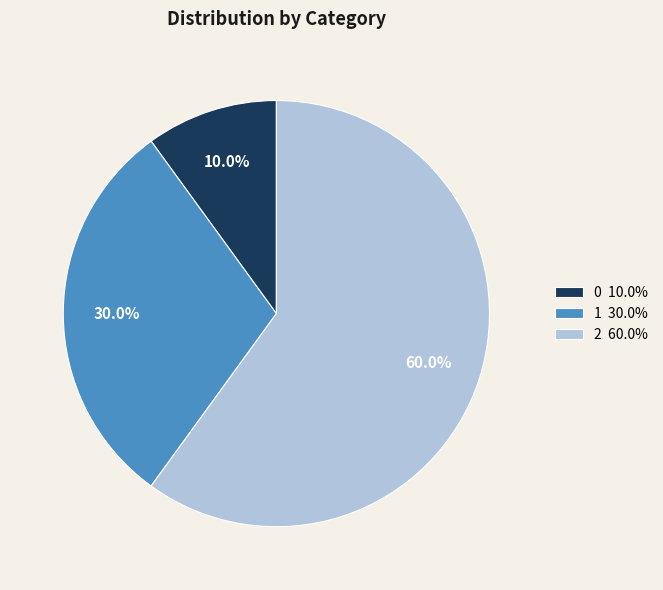

True or false: 0 accounts for 10% of the total.

True